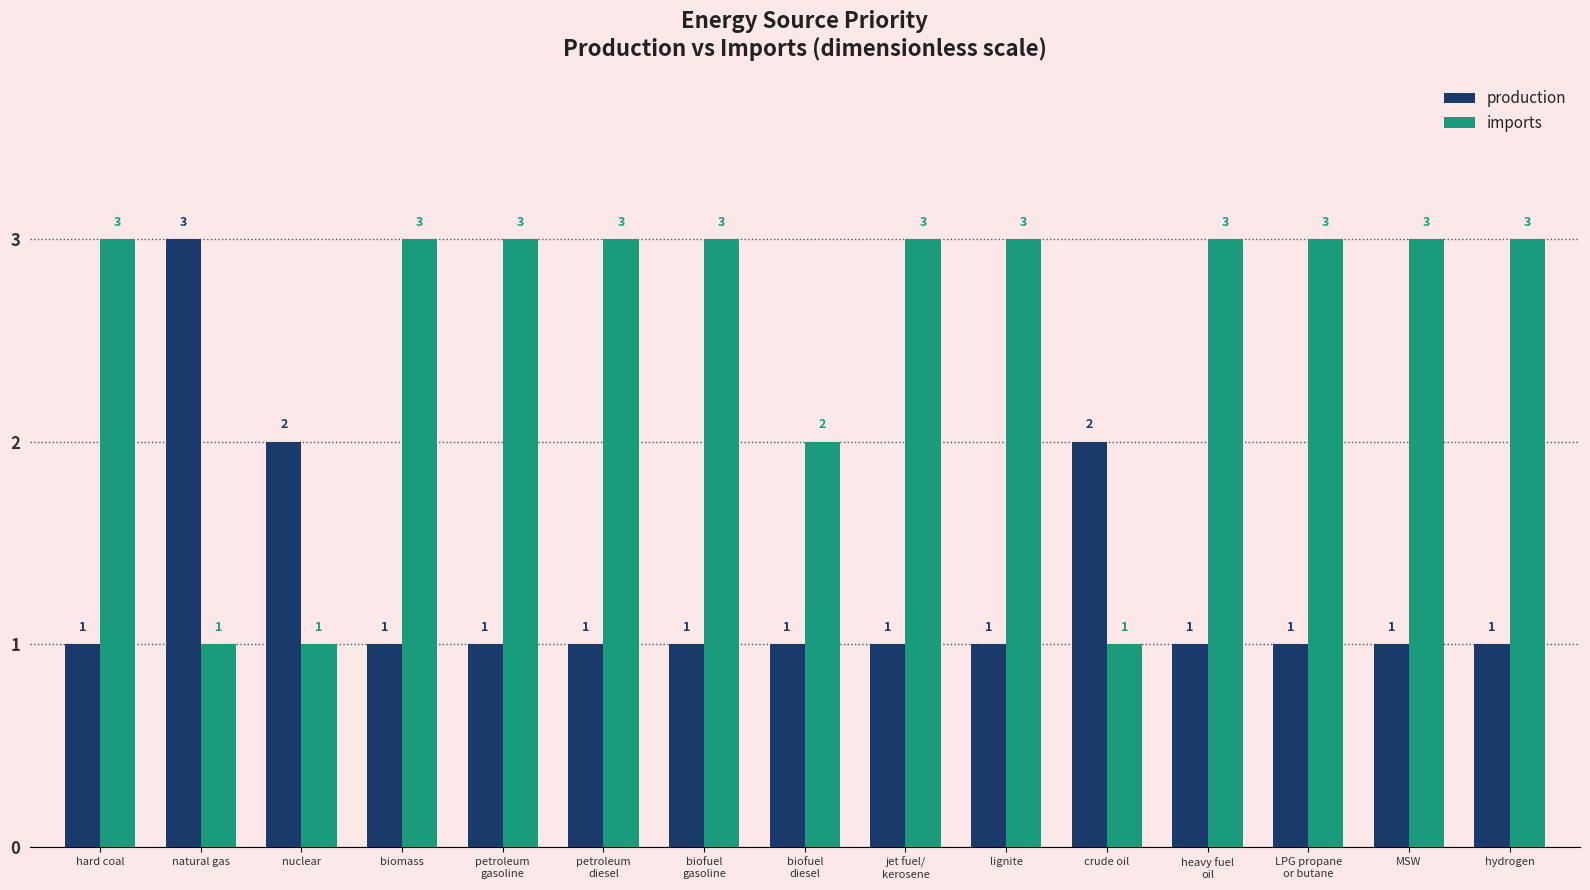

Reading left to right, list all the values displayed in this chart.

production: 1	3	2	1	1	1	1	1	1	1	2	1	1	1	1
imports: 3	1	1	3	3	3	3	2	3	3	1	3	3	3	3